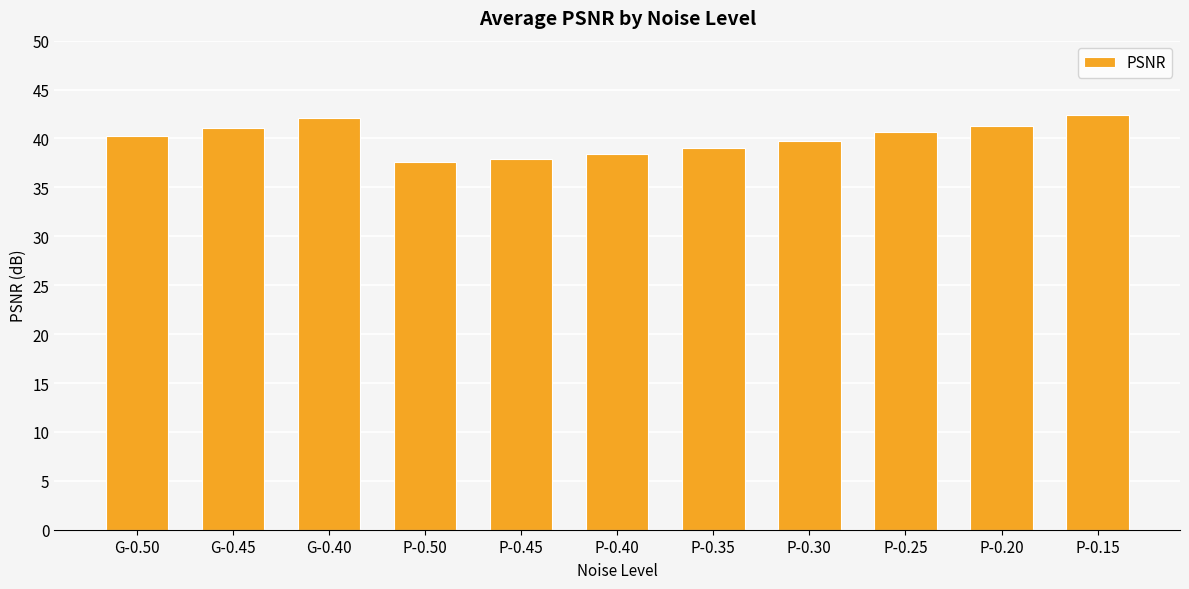

What is the maximum value shown in the chart?

42.4